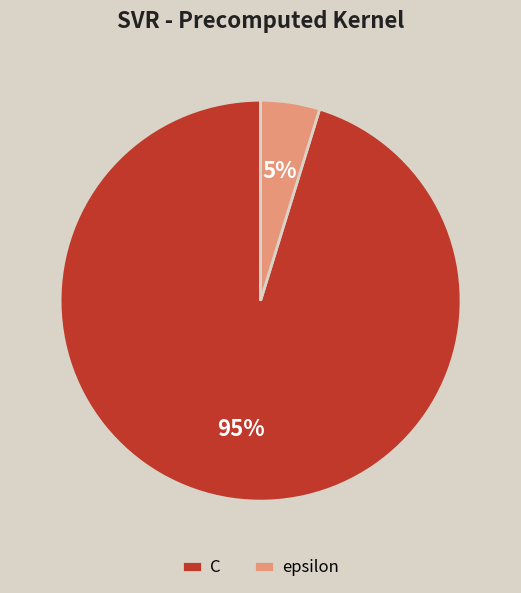

To the nearest percent, what is the combined percentage of C and epsilon?

100%